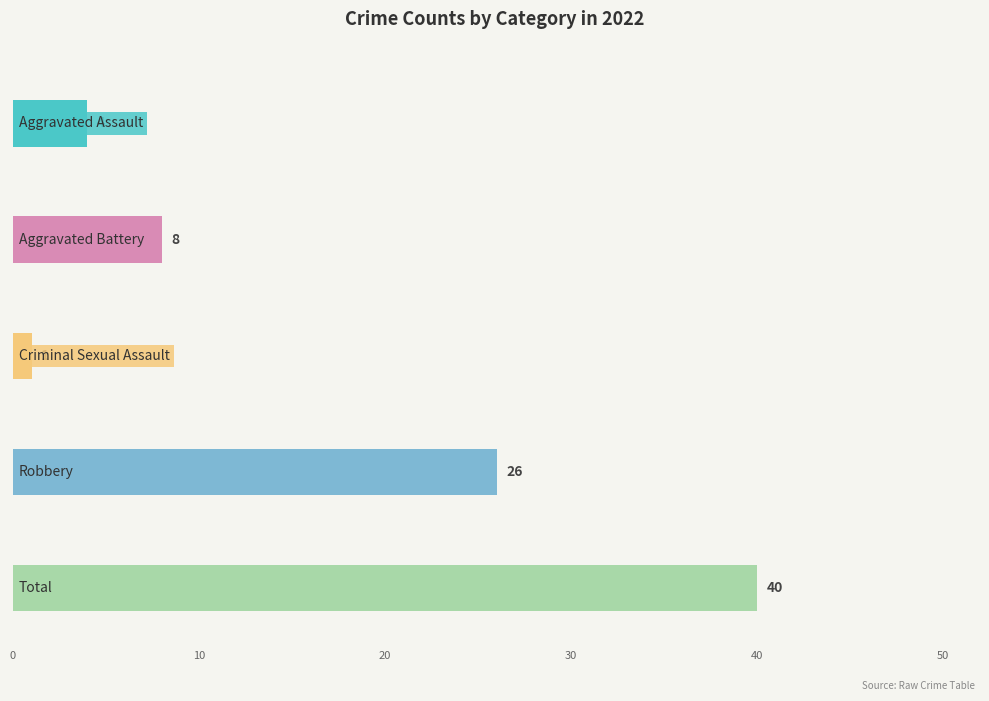

Does the chart contain stacked bars?

No